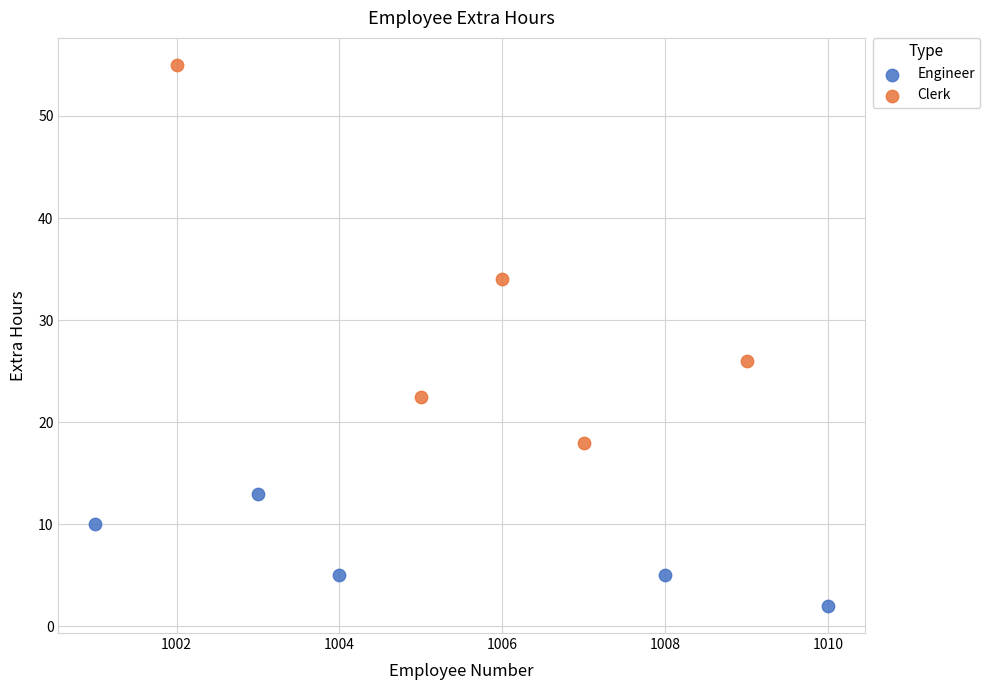

Which series contains the highest Y value?

Clerk